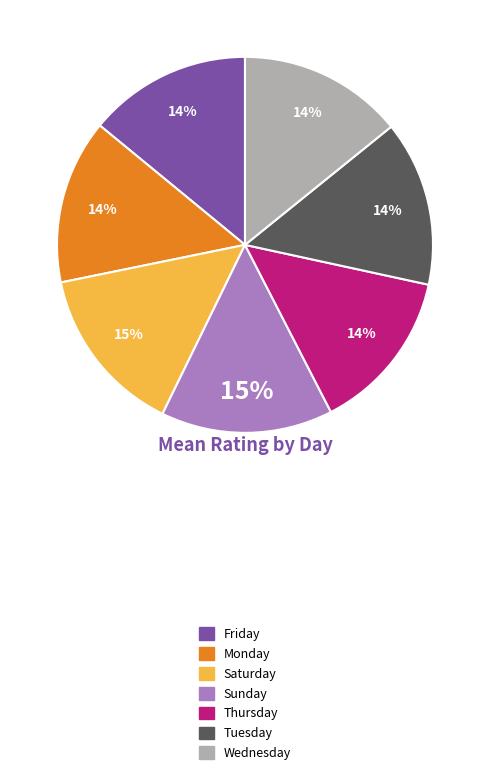

To the nearest percent, what portion does Tuesday represent?

14%